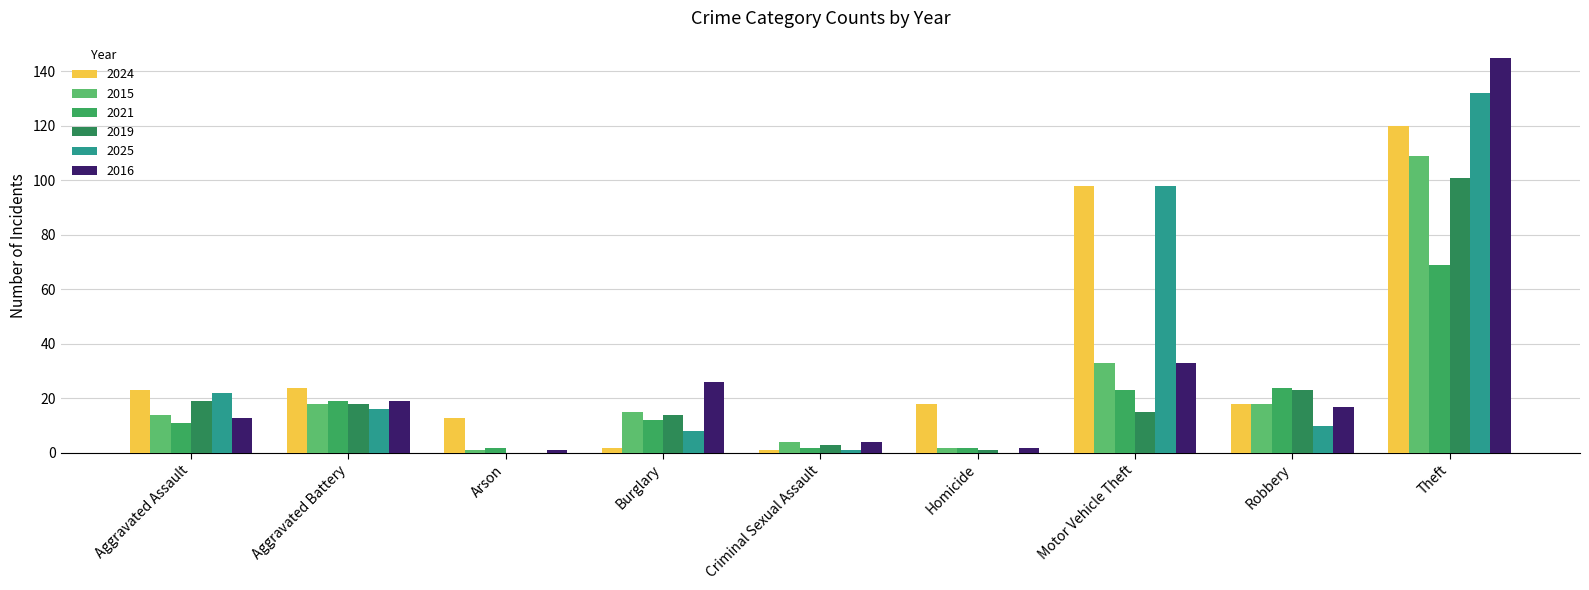

What position from the left is Criminal Sexual Assault?

5